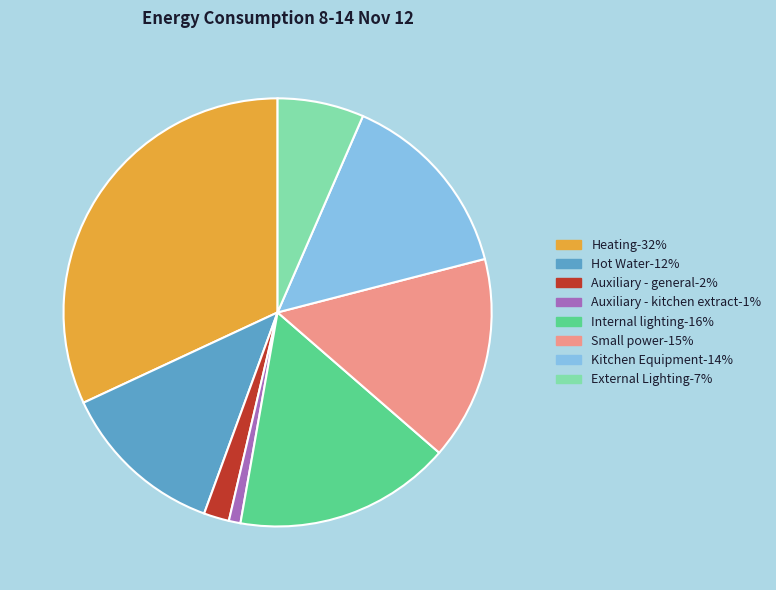

Does any single category account for the majority?

No